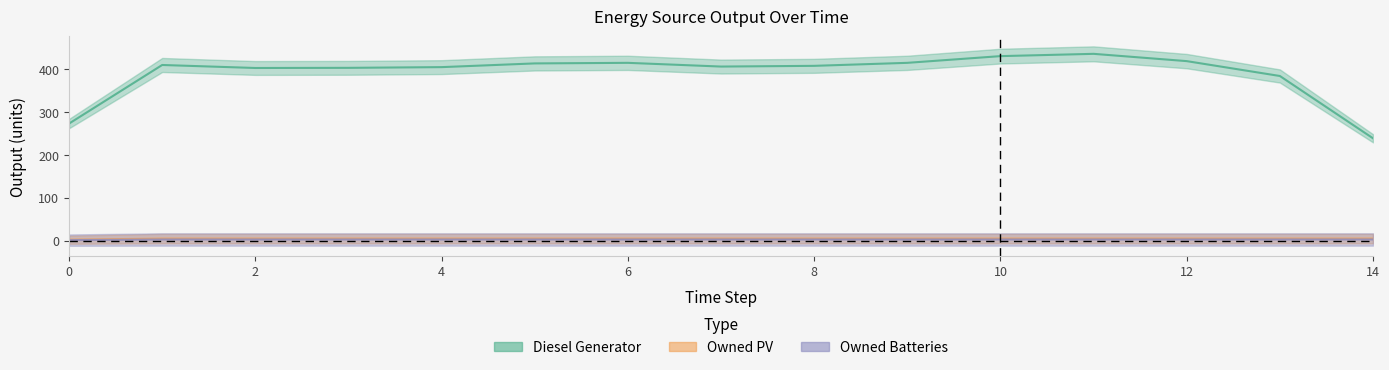

Rank the series by their maximum value, from lowest to highest.

Owned PV, Owned Batteries, Diesel Generator